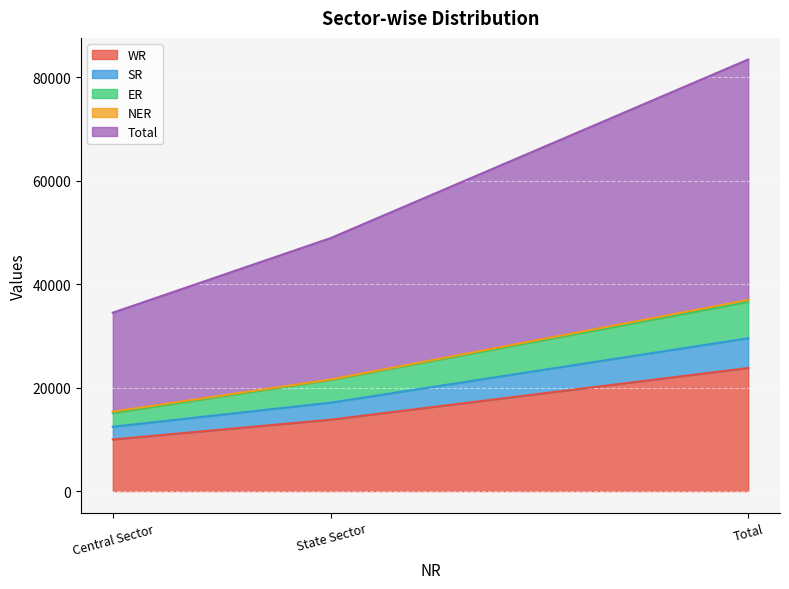

Which series has the widest spread of values?

Total